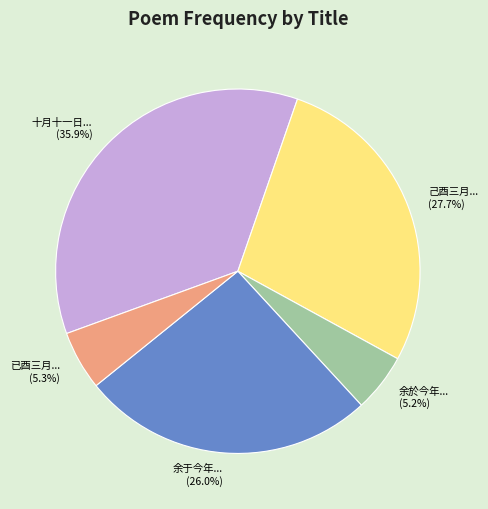

Does any single category account for the majority?

No